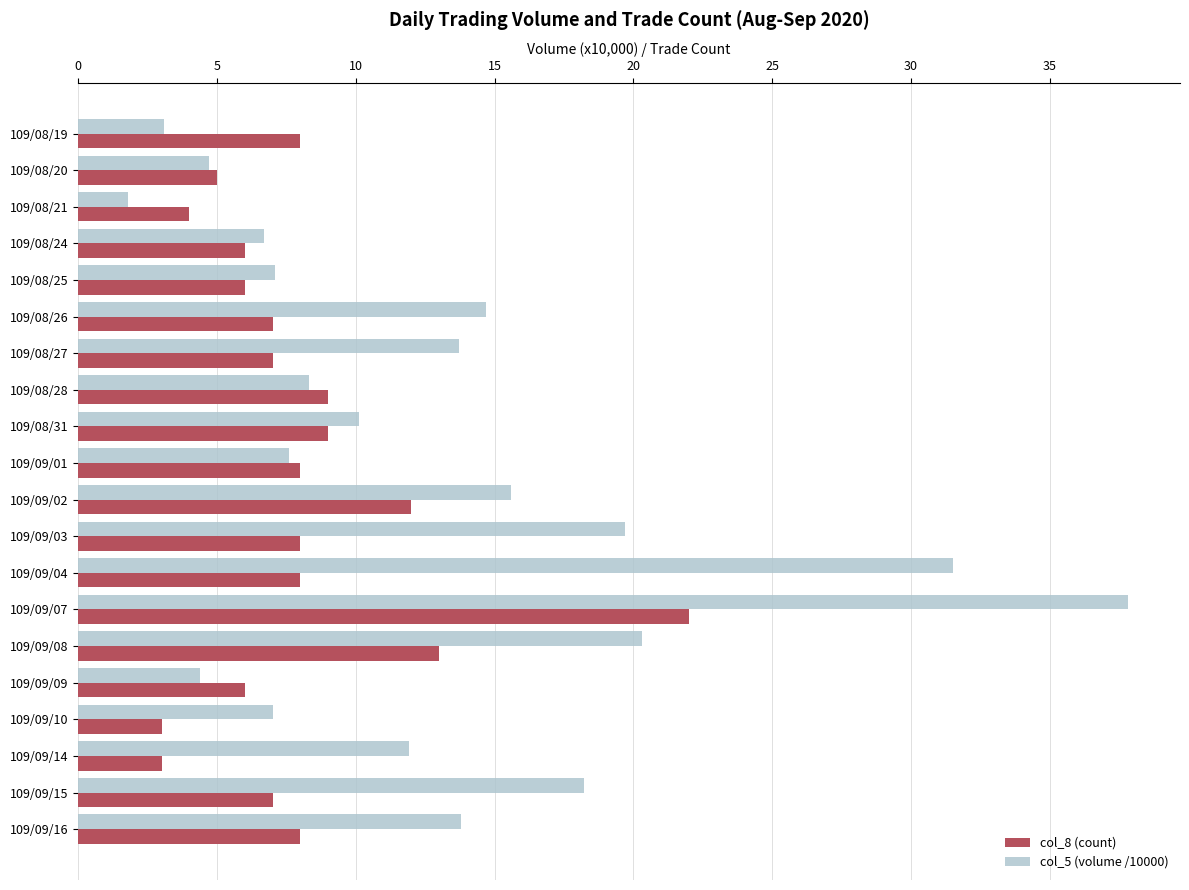

What is the sum of all col_5 (volume /10000) values?

258.0